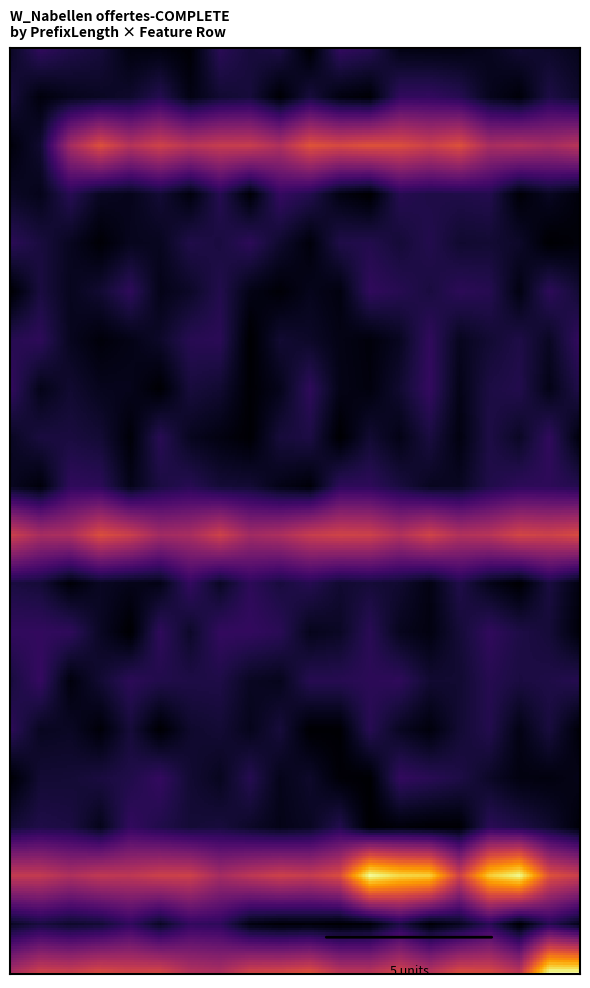

The 3 series shows 1 at 6. True or false?

True